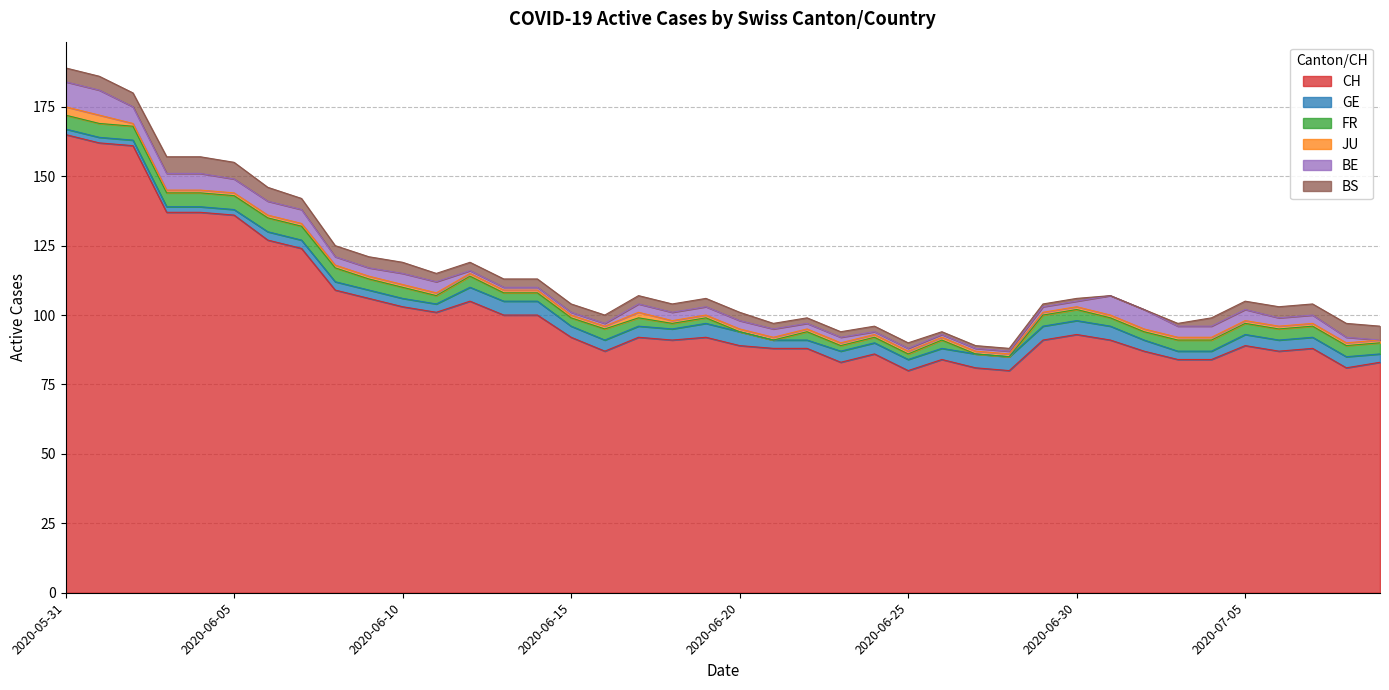

Does the chart display data point markers on the line(s)?

No